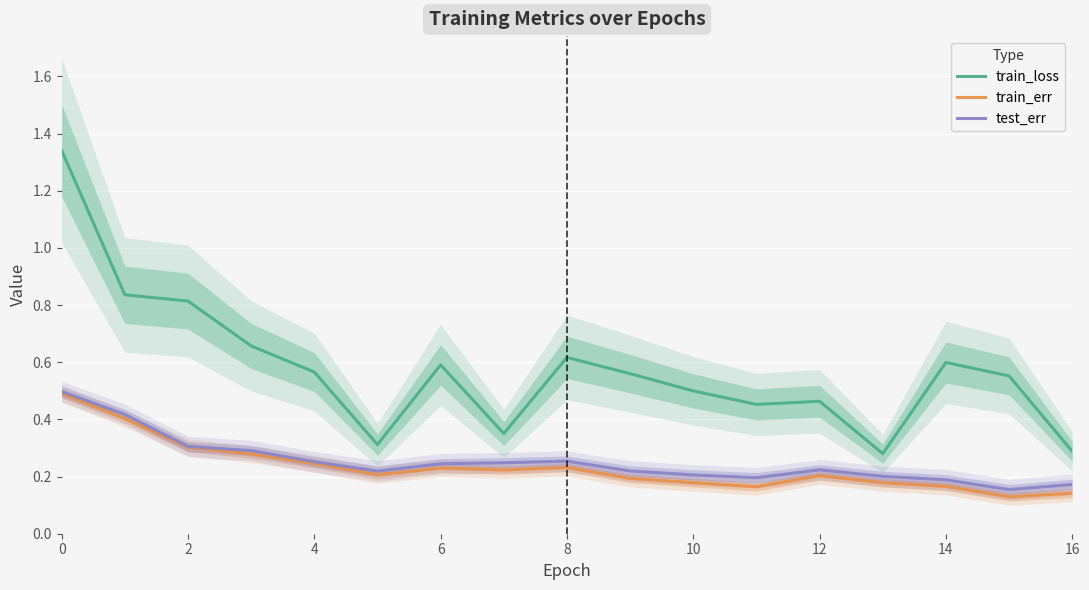

True or false: train_loss has a value of 0.5 at 10.

True